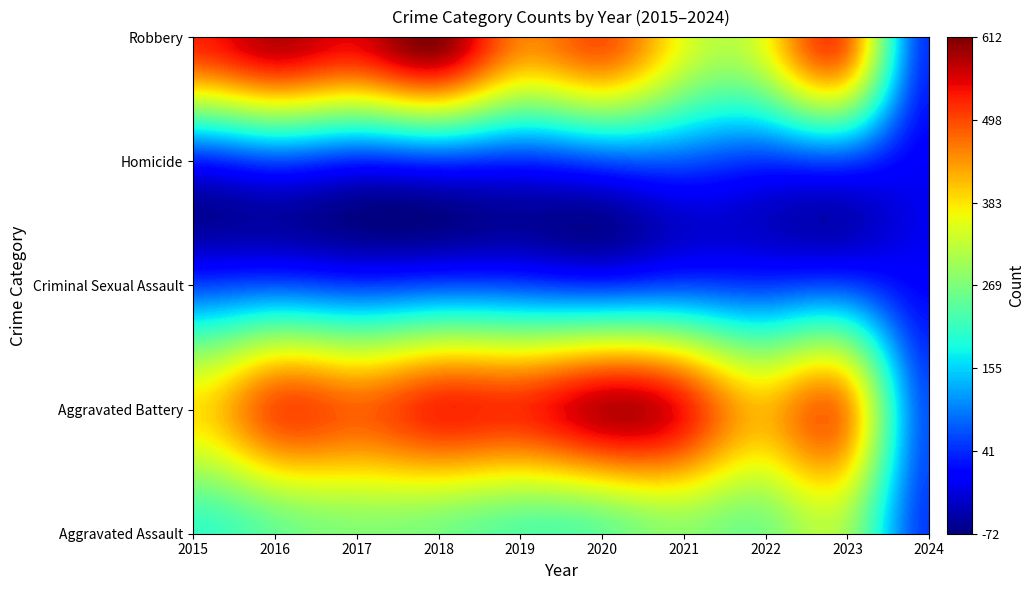

What is the sum of the Homicide values at 2020 and 2018?

112